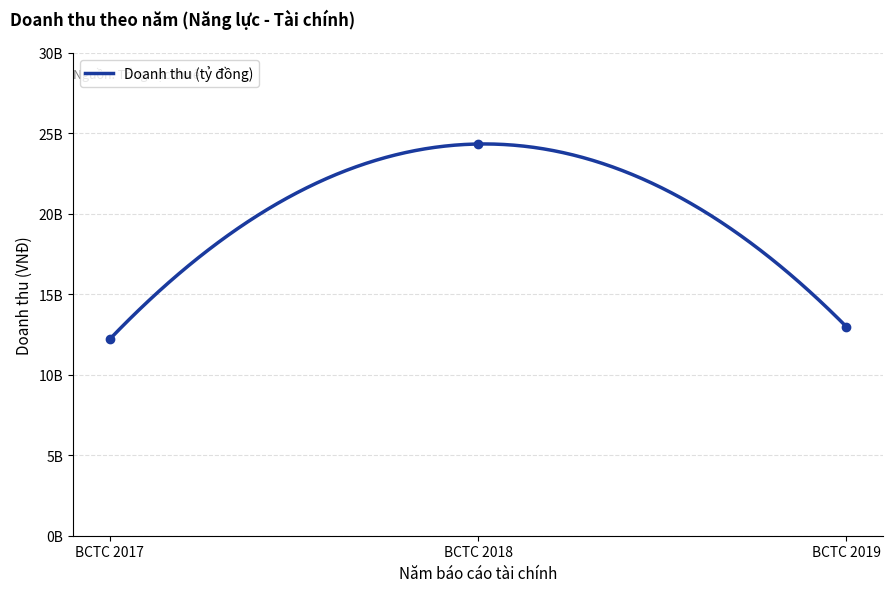

What is the change in value from BCTC 2017 to BCTC 2019?

+777993924